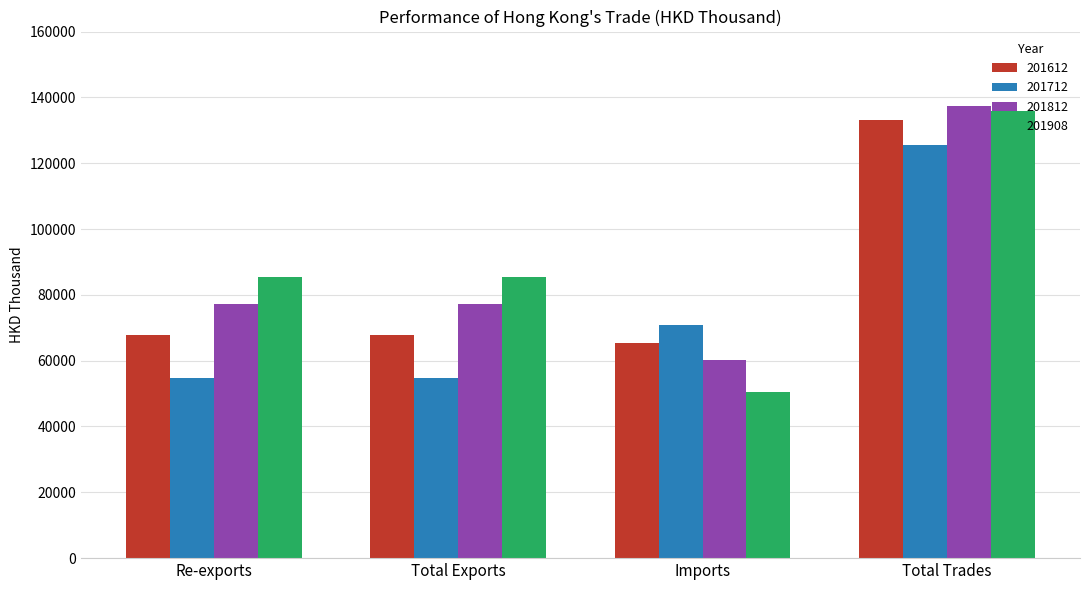

At which label does 201712 first exceed 70817?

Imports